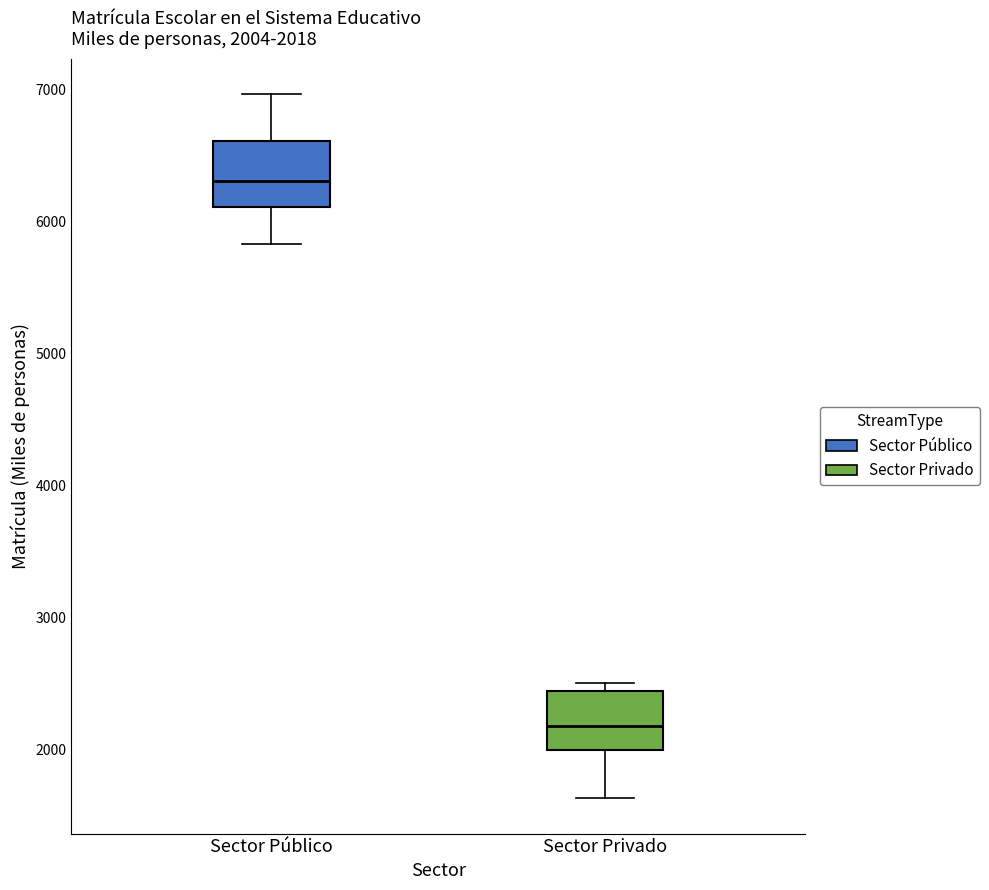

Which box's median line is the highest?

Sector Público